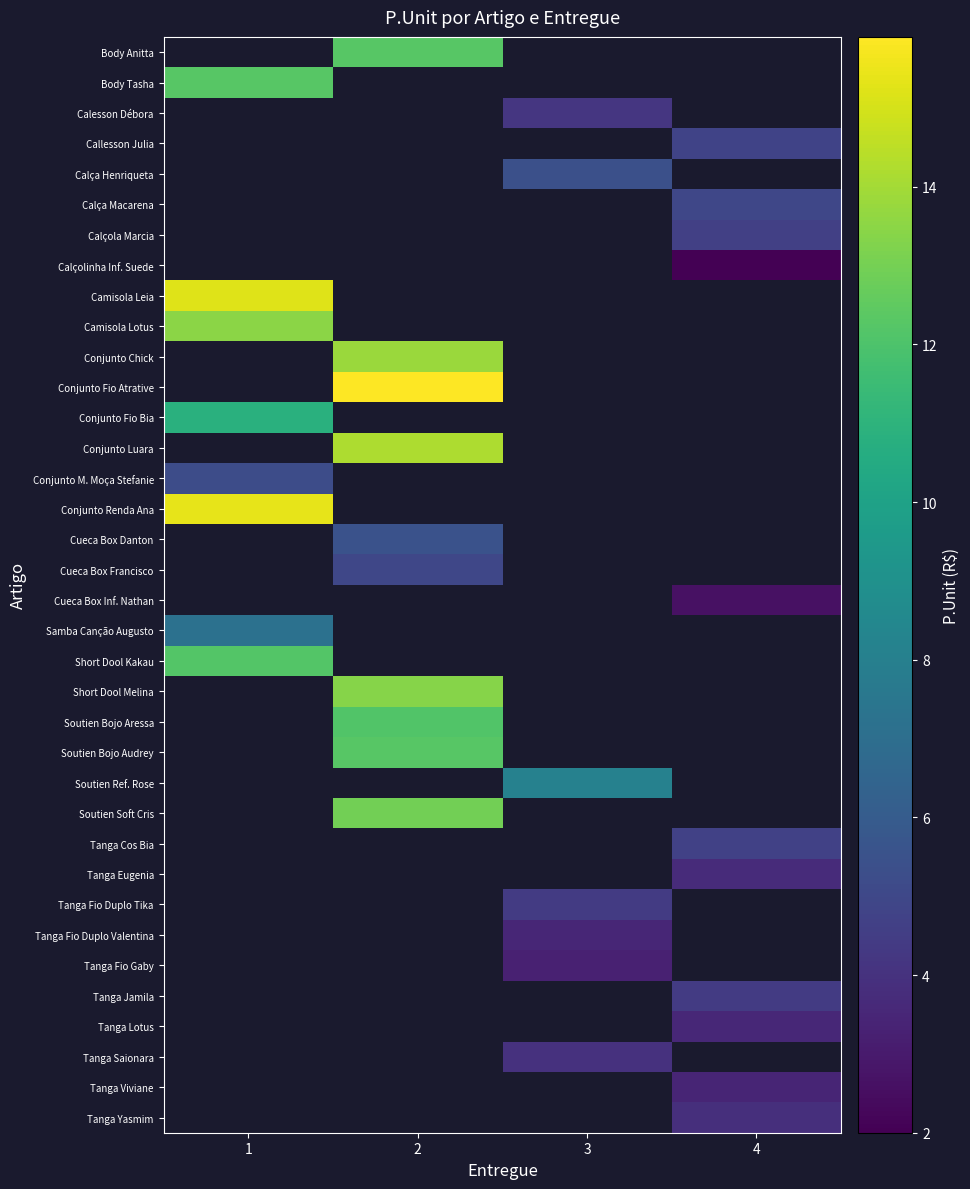

How many values in Conjunto Renda Ana are above zero?

1